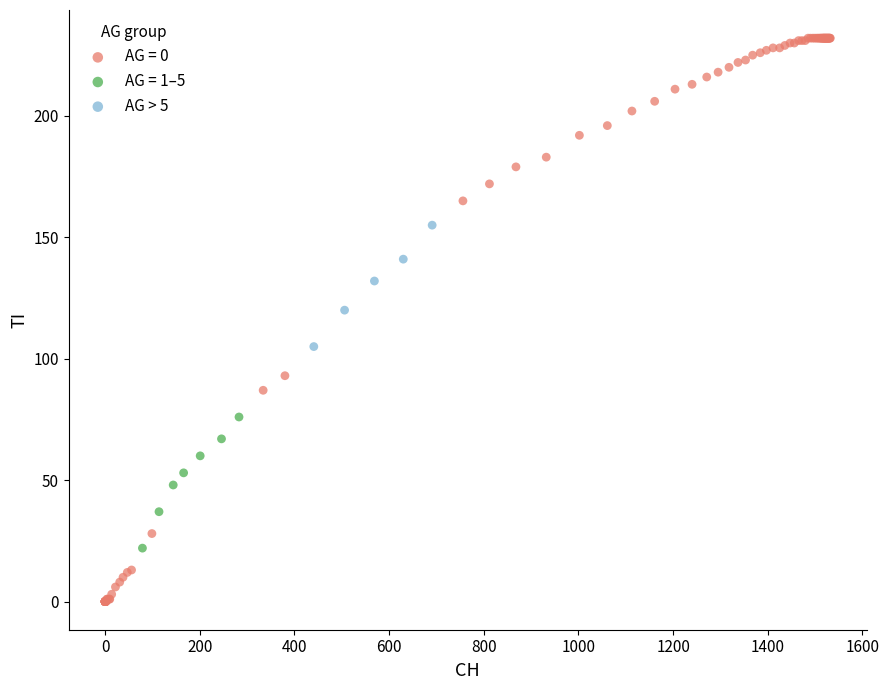

Which series contains the lowest Y value?

AG = 0